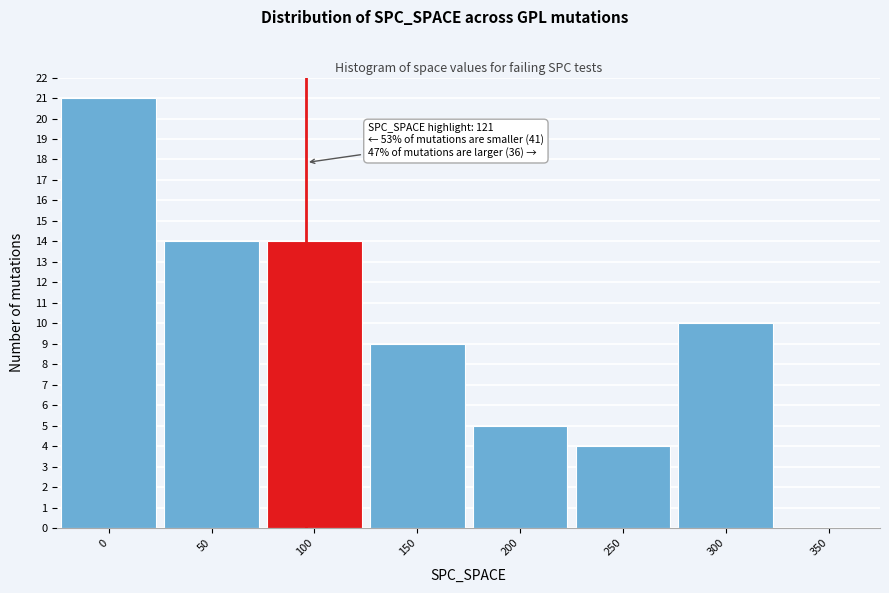

Reading right to left, extract all data points from this chart.

350=0	300=10	250=4	200=5	150=9	100=14	50=14	0=21